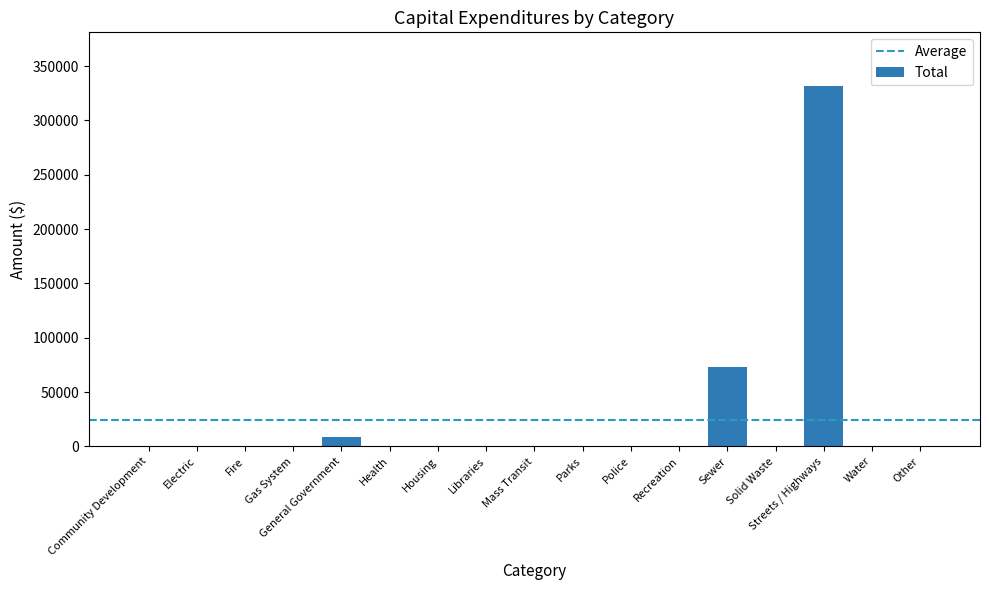

How many data points are above 0?

3